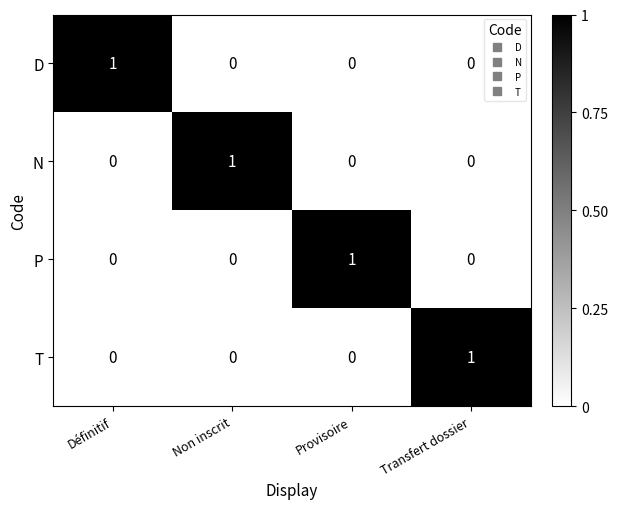

What is the total value across all series at Non inscrit?

1